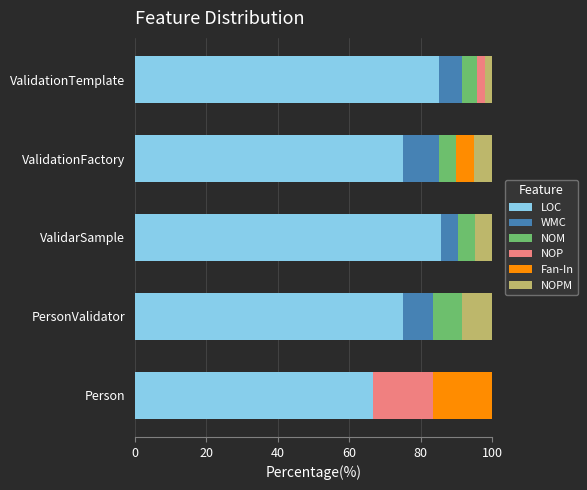

What is the total value across all series at ValidationTemplate?

100.0